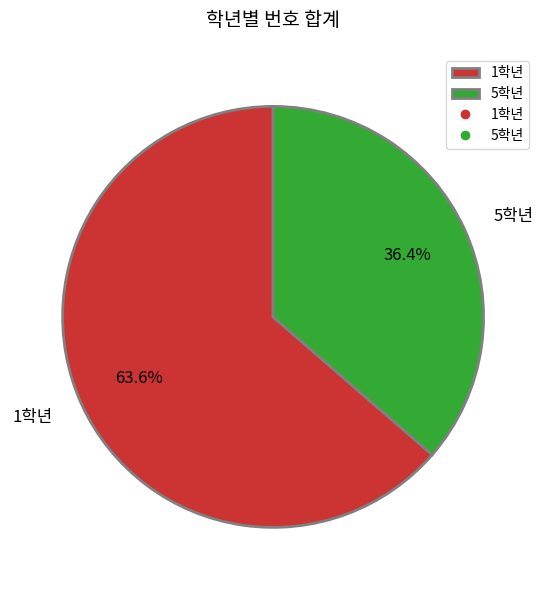

Is the sum of 5학년 and 1학년 greater than half?

Yes